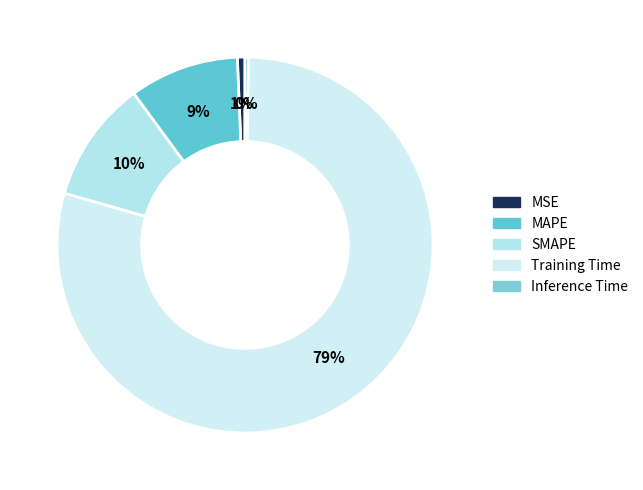

The MAPE slice represents 9% of the pie. True or false?

True